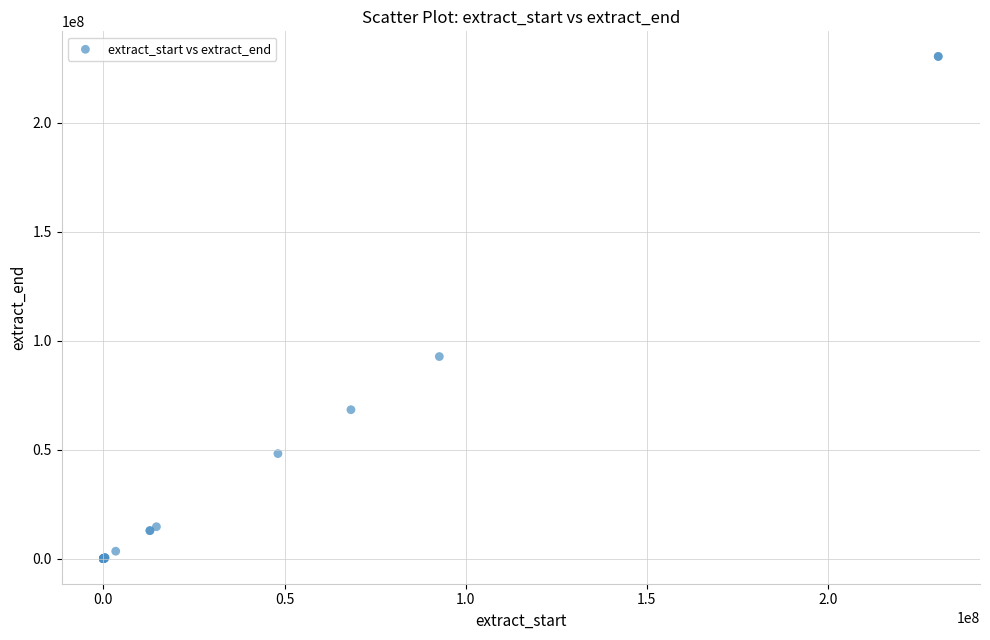

What Y value in the scatter plot is closest to 115198889?

92709742